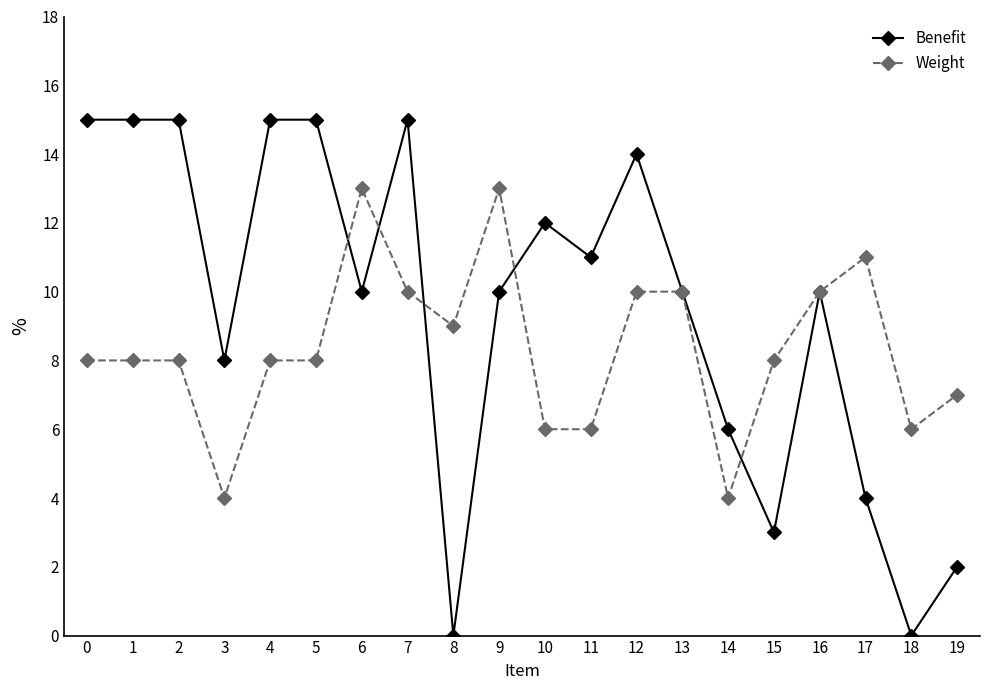

Is it true that Benefit equals 4 at 3?

False